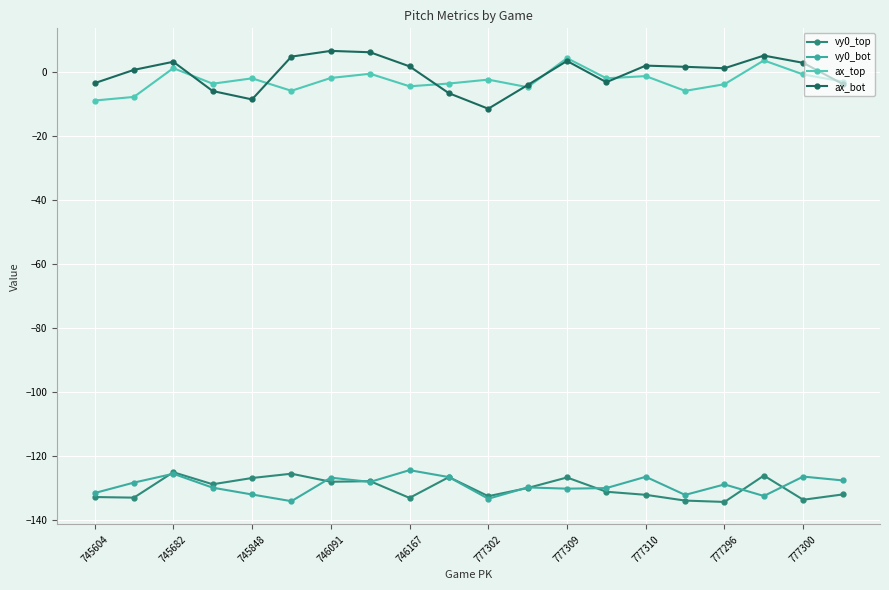

True or false: ax_top and vy0_bot intersect in this chart.

False